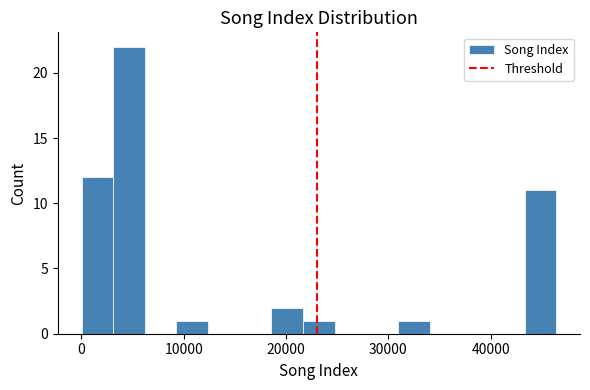

Around what value on the x-axis is the tallest bar? Give the approximate position of its centre, as read against the axis.

5000